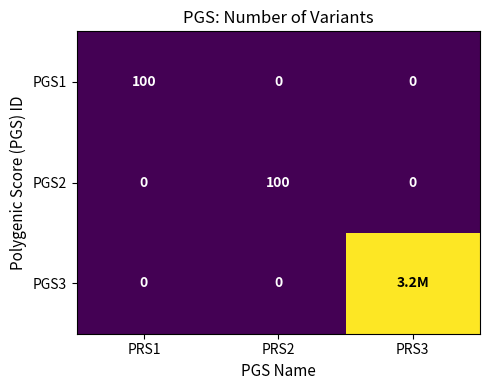

What is the difference between the highest and lowest values at PRS1?

100